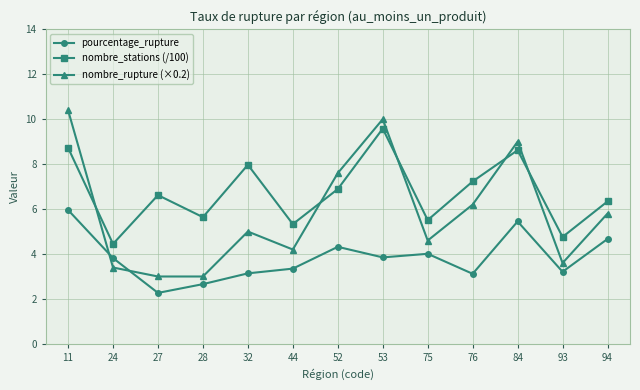

How many categories are shown in the chart?

13